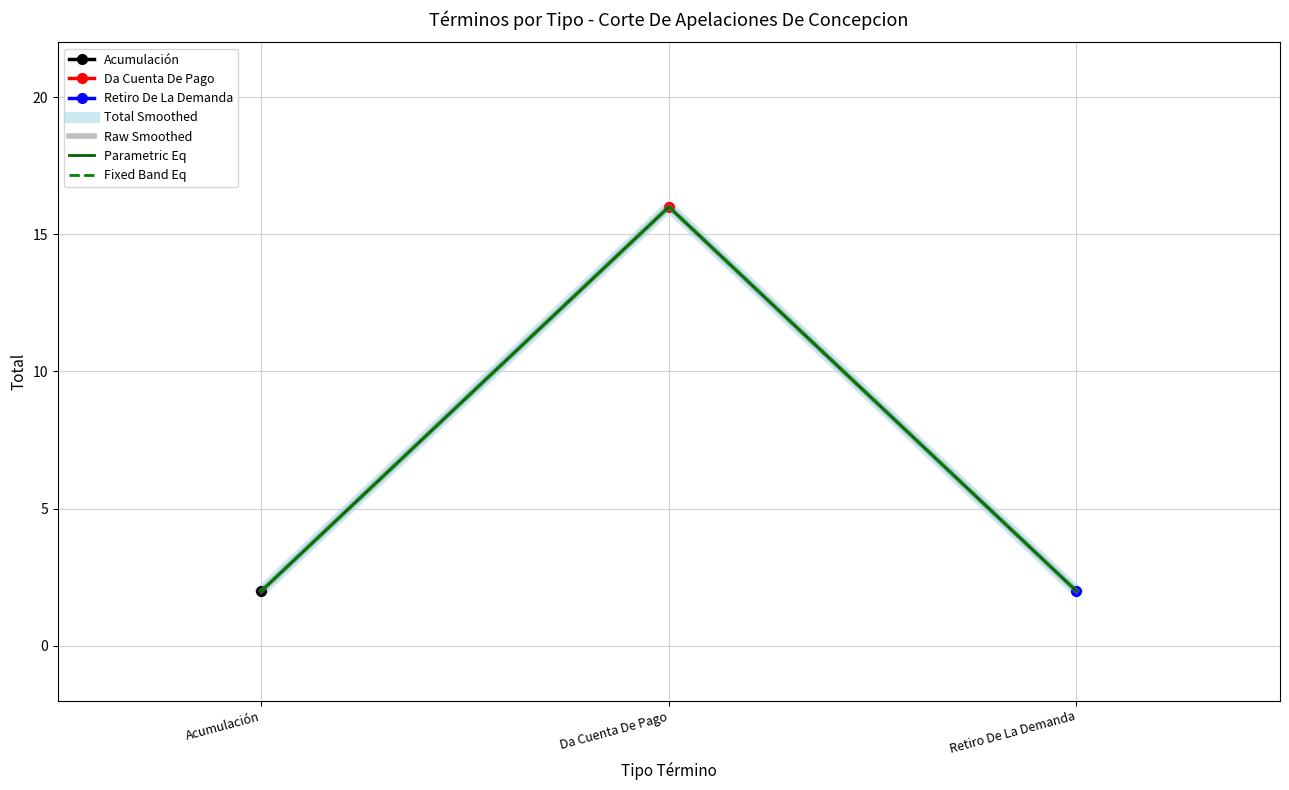

Which series has the largest range (max minus min)?

Total Smoothed